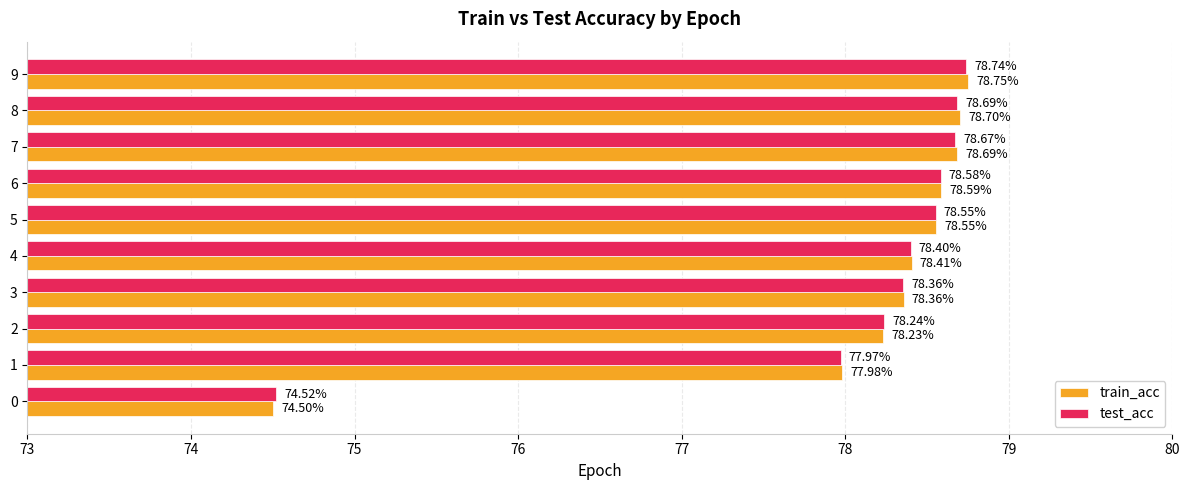

What is the total value across all series at 9?

157.5